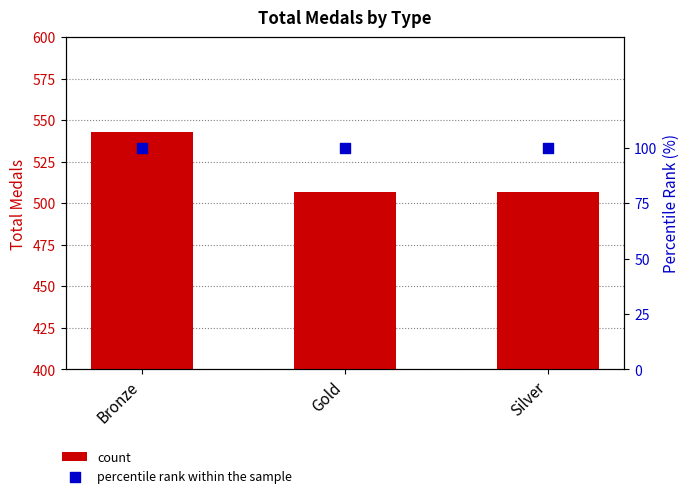

What are all the series names shown in the legend?

count, percentile rank within the sample